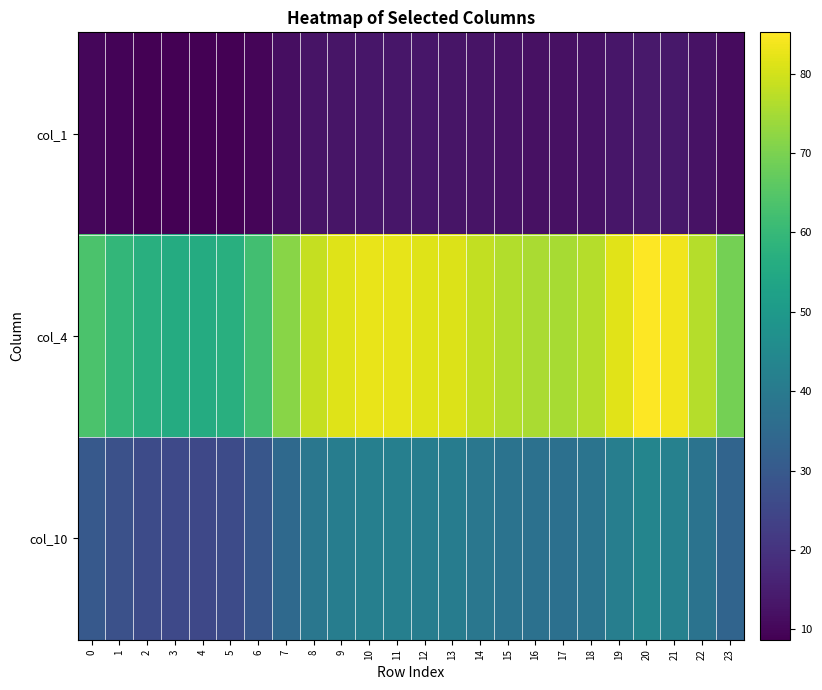

Which has a higher value, 20 or 9?

20